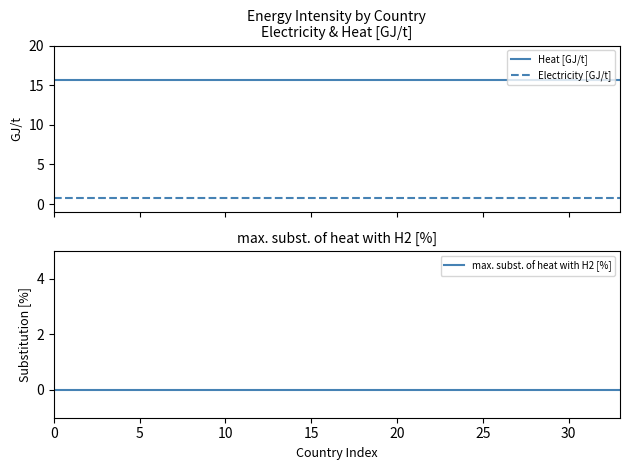

What is the maximum value shown in the chart?

15.7